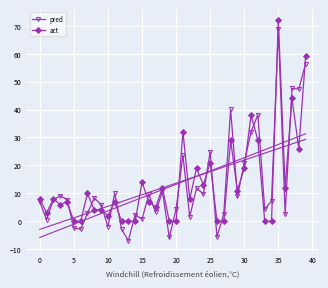

At which label does act reach its peak?

35